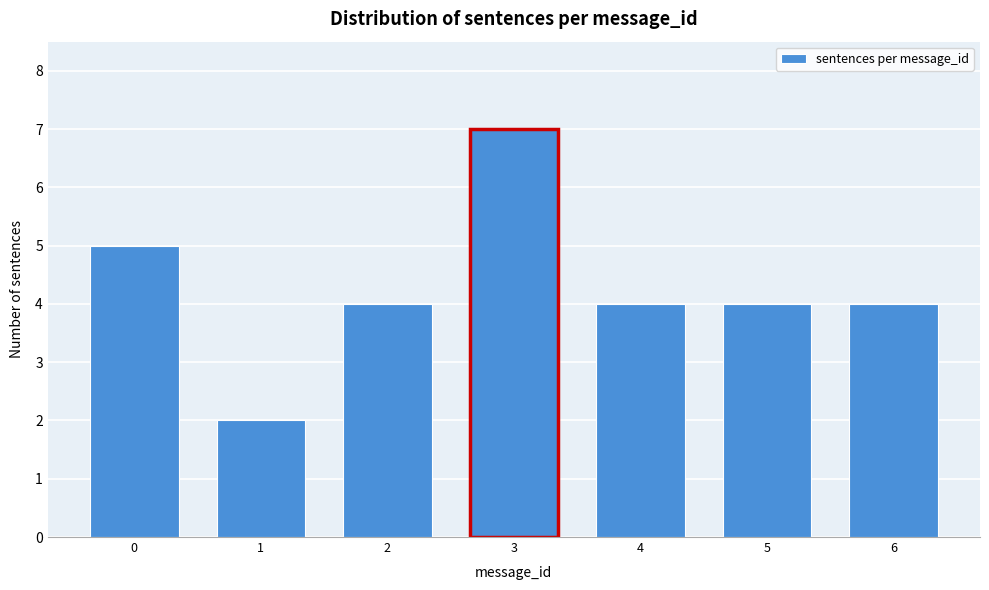

Reading right to left, what are all the values shown in this chart?

6=4	5=4	4=4	3=7	2=4	1=2	0=5